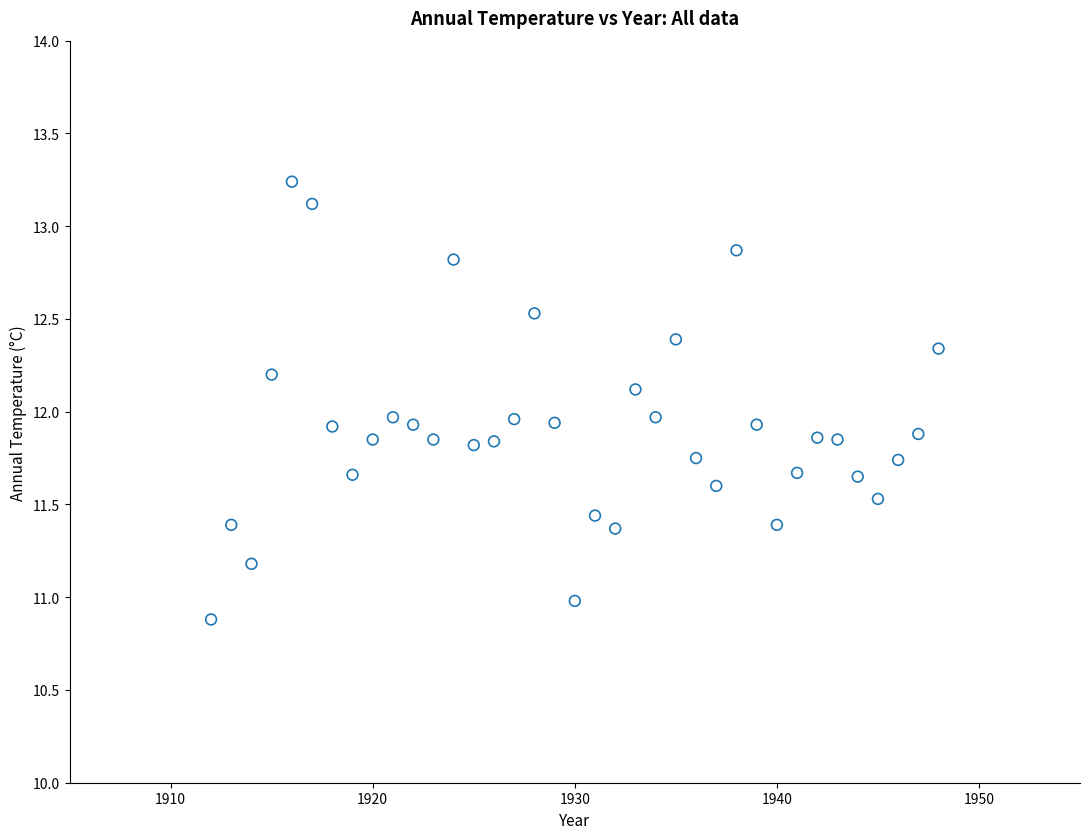

What is the range of Y values (max minus min)?

2.4